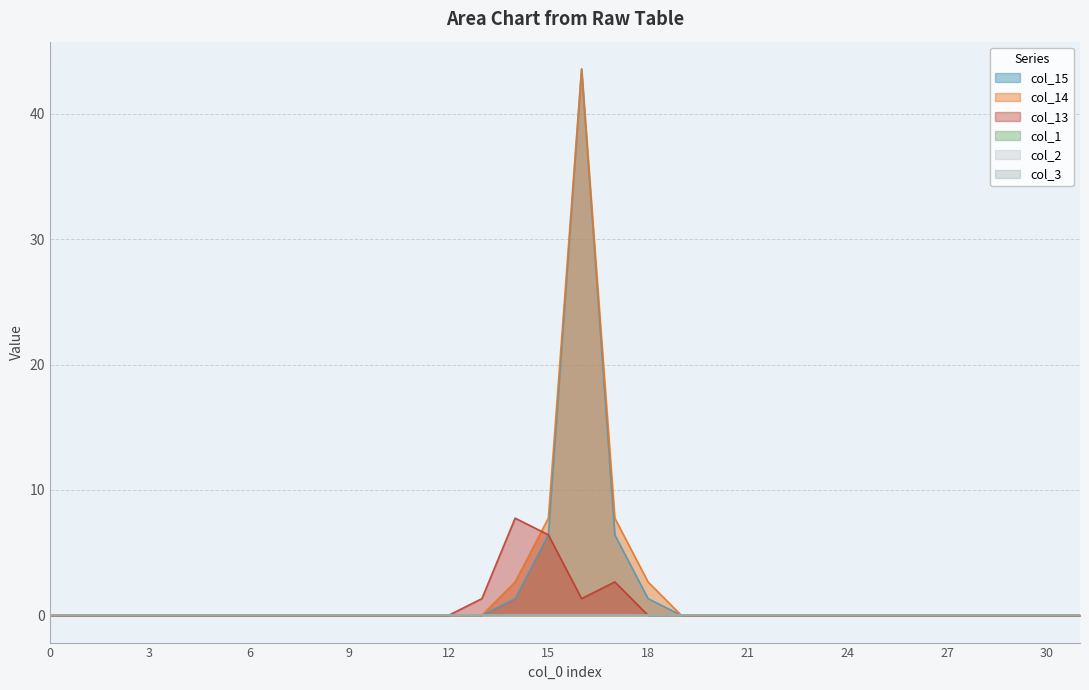

Which series has the largest range (max minus min)?

col_15